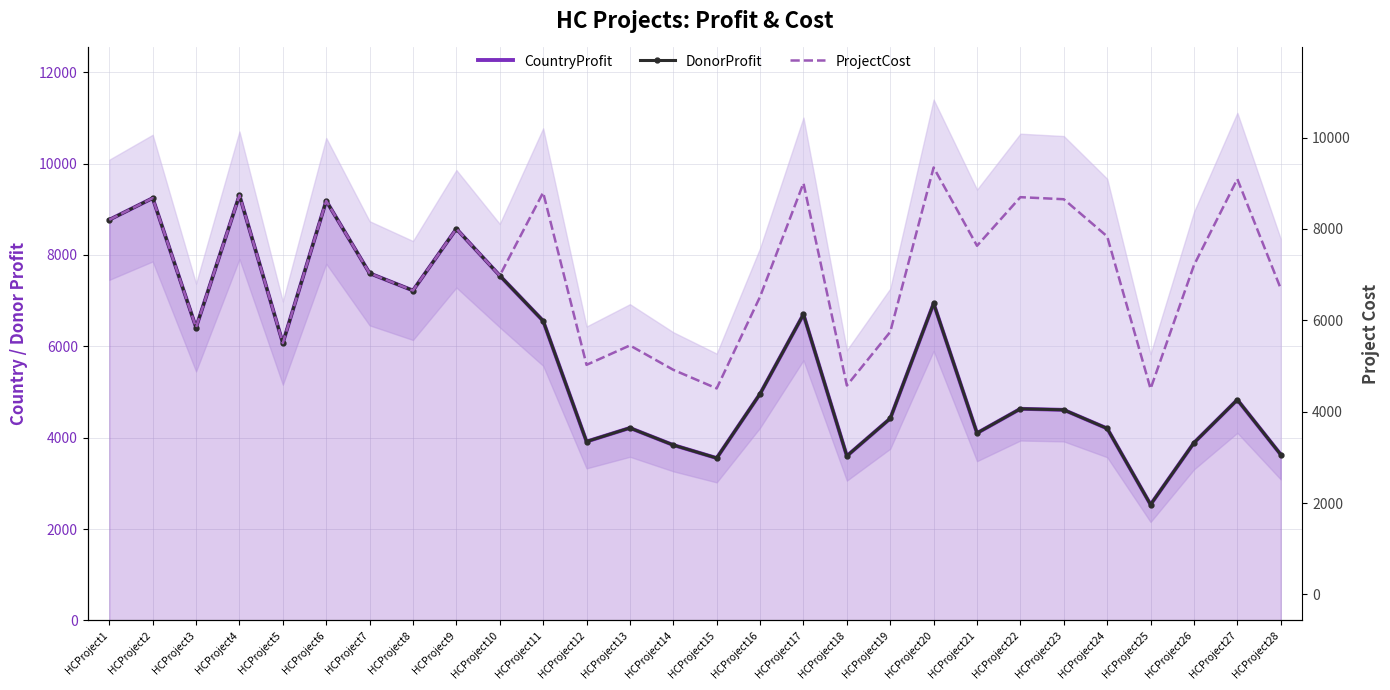

What is the average value of the DonorProfit series?

5751